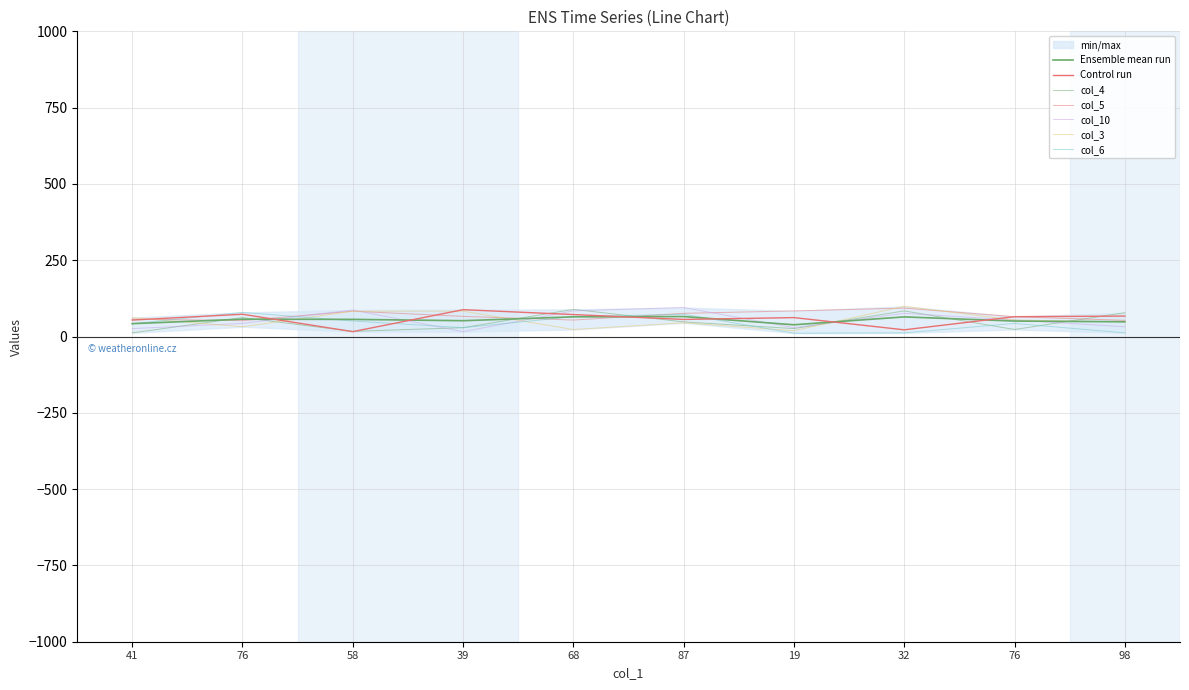

How many values in the col_4 series exceed 48?

4